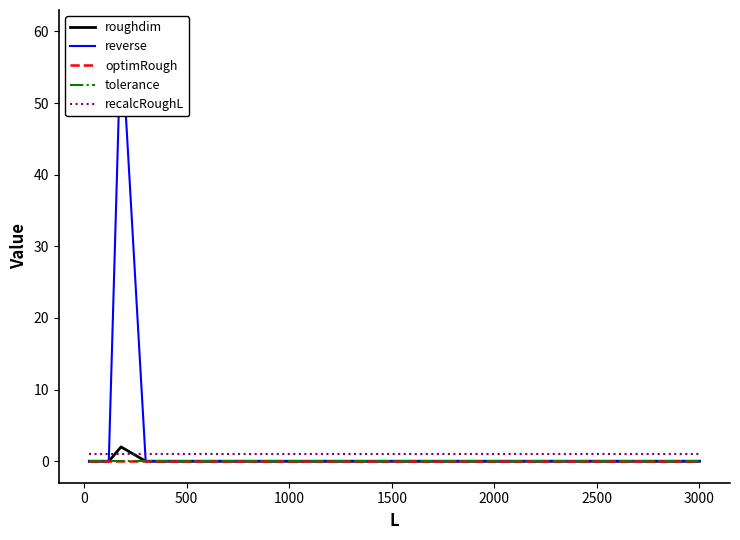

What is the maximum value for roughdim?

2.0